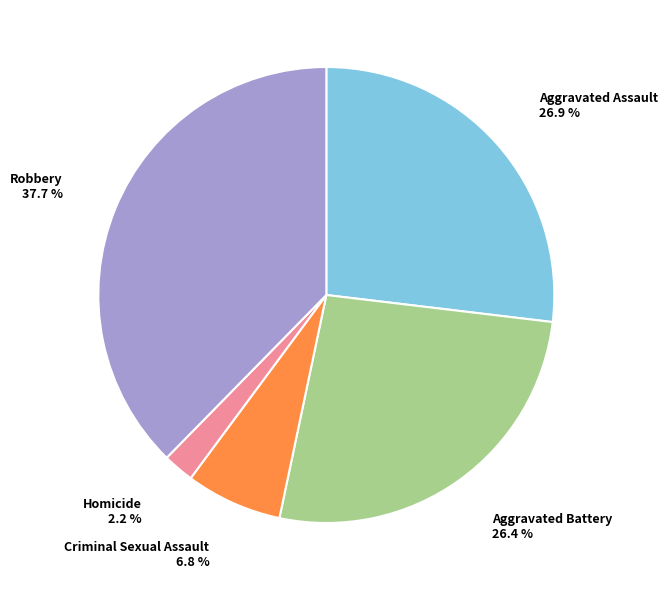

Which has a higher value, Aggravated Battery or Homicide?

Aggravated Battery